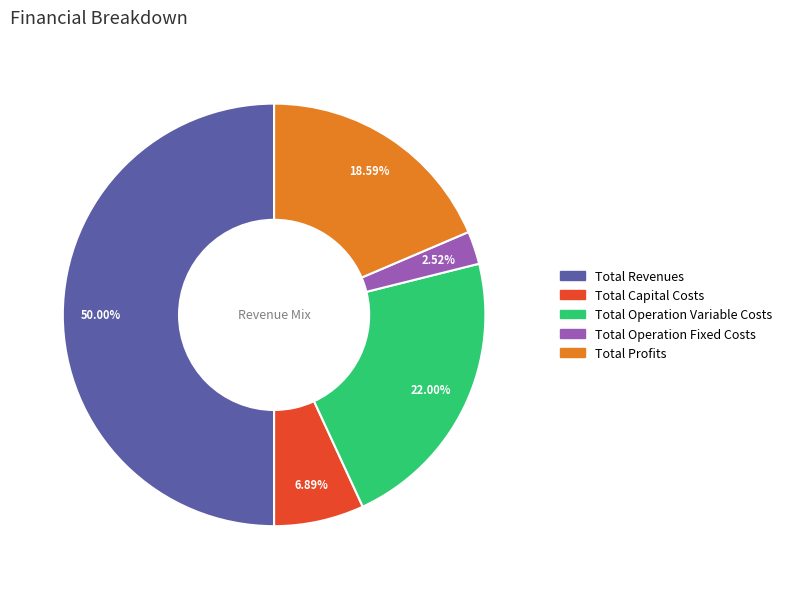

How many slices are in this pie chart?

5